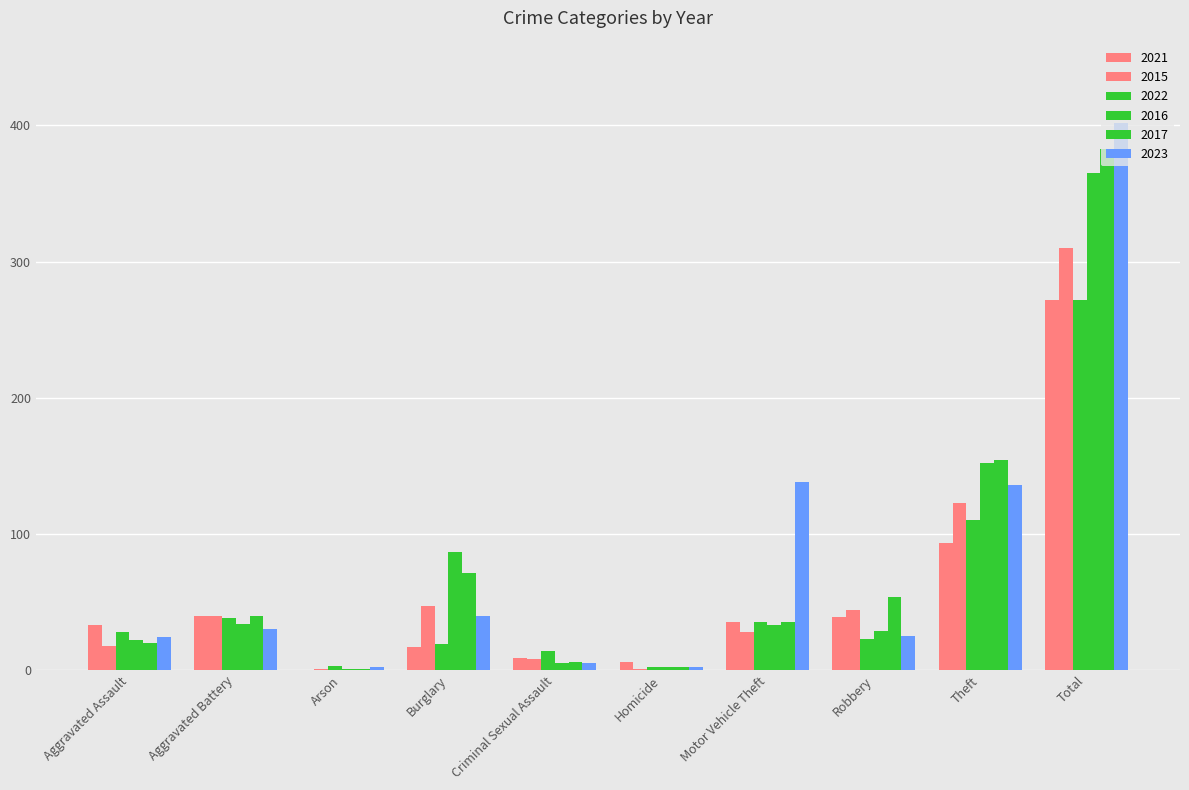

Which series has the widest spread of values?

2023